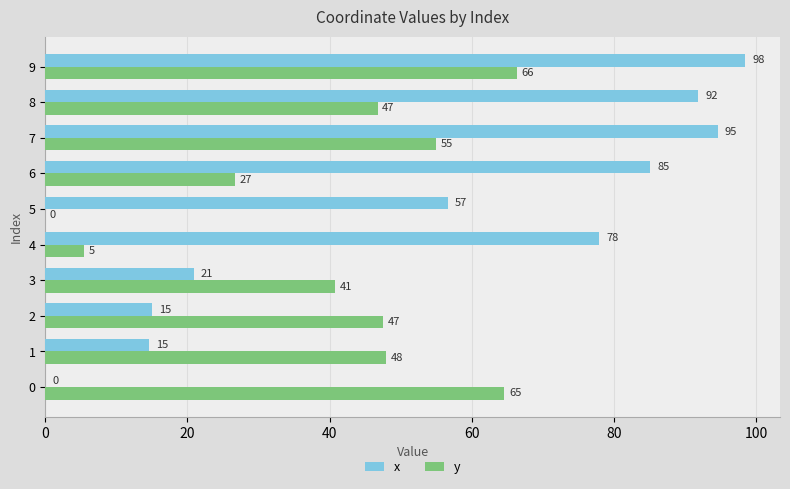

Between 3 and 7, which series saw the biggest shift?

x